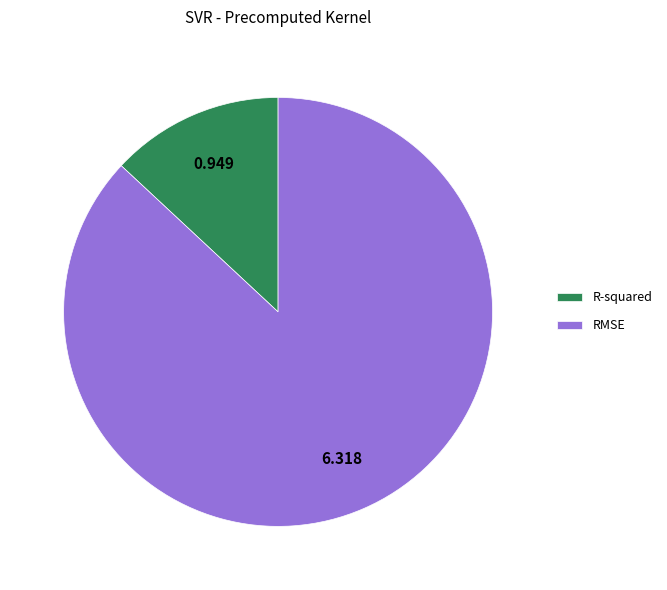

Which slice is the largest?

RMSE